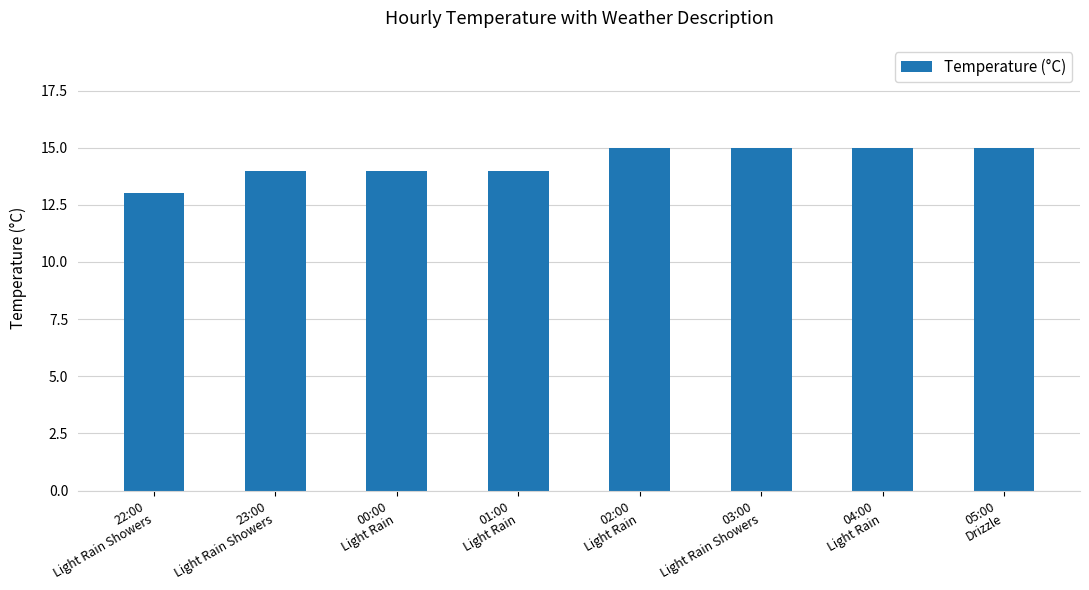

What is the difference between the maximum and minimum values?

2